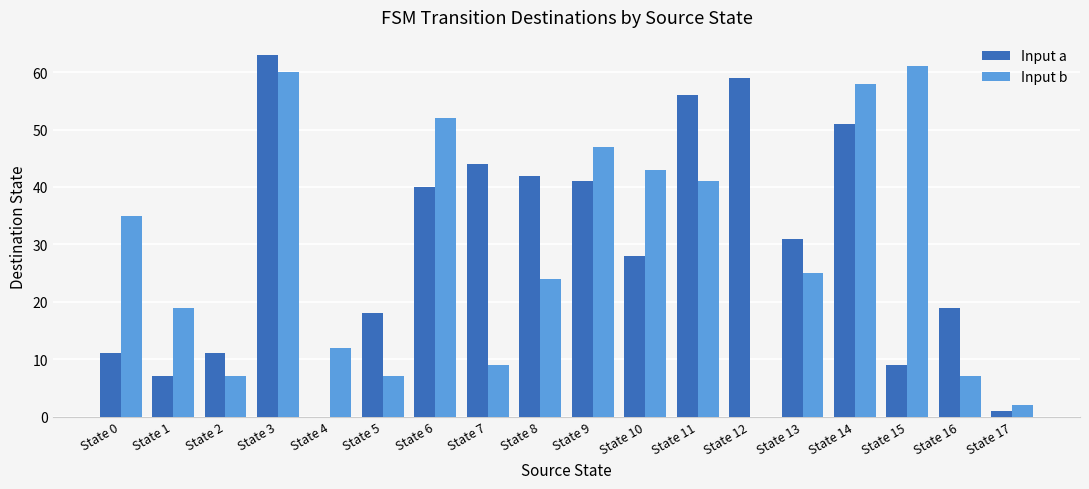

Reading left to right, extract all data points from this chart.

Input a: State 0=11	State 1=7	State 2=11	State 3=63	State 4=0	State 5=18	State 6=40	State 7=44	State 8=42	State 9=41	State 10=28	State 11=56	State 12=59	State 13=31	State 14=51	State 15=9	State 16=19	State 17=1
Input b: State 0=35	State 1=19	State 2=7	State 3=60	State 4=12	State 5=7	State 6=52	State 7=9	State 8=24	State 9=47	State 10=43	State 11=41	State 12=0	State 13=25	State 14=58	State 15=61	State 16=7	State 17=2